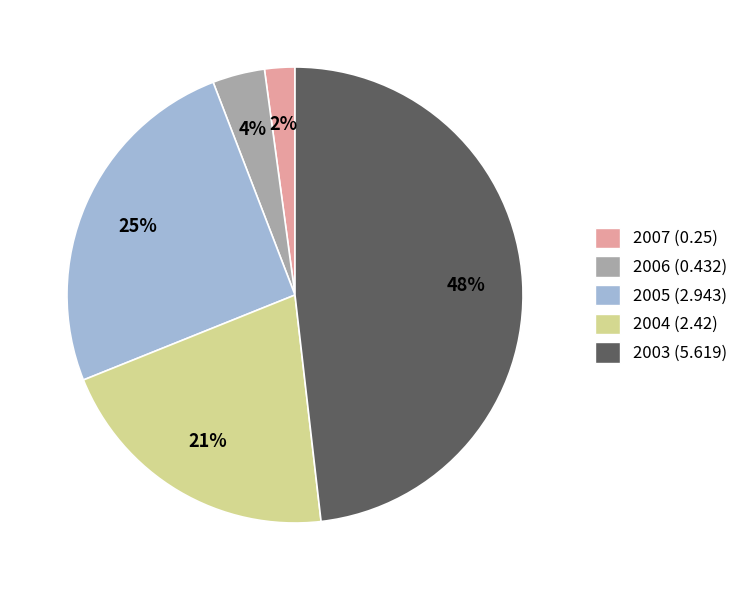

Is the sum of 2005 (2.943) and 2006 (0.432) greater than half?

No